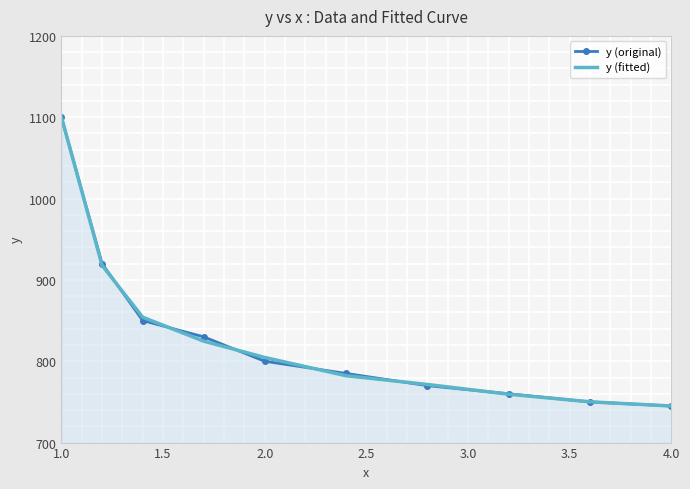

Which series has the widest spread of values?

y (fitted)